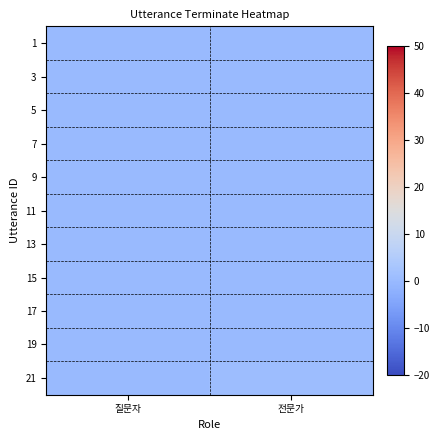

Between 질문자 and 전문가, which is larger?

질문자